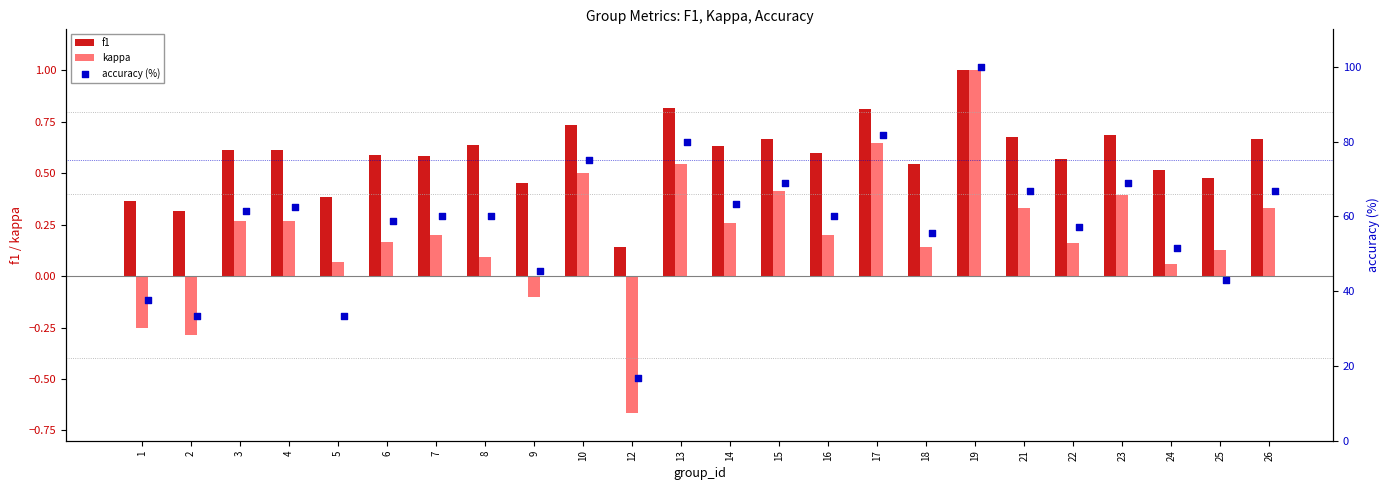

Which series contains the highest Y value?

accuracy (%)